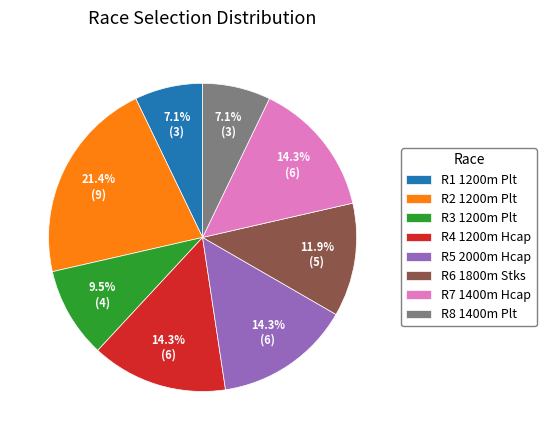

What is the largest slice in the pie chart?

R2 1200m Plt